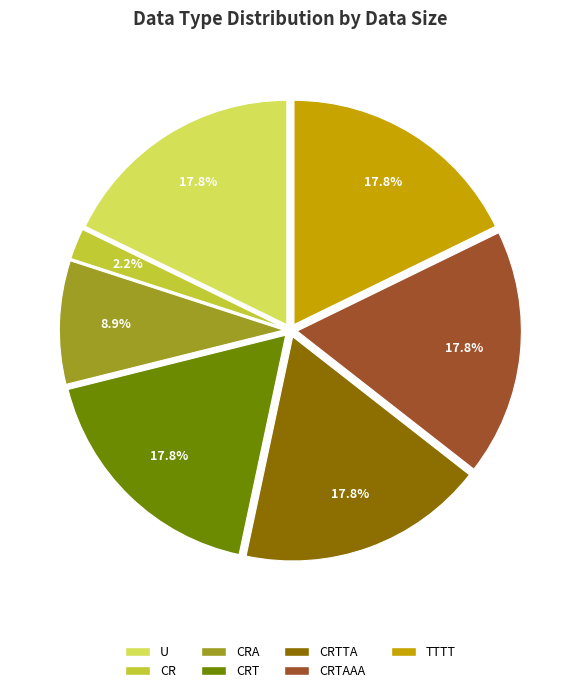

Does any single category account for the majority?

No